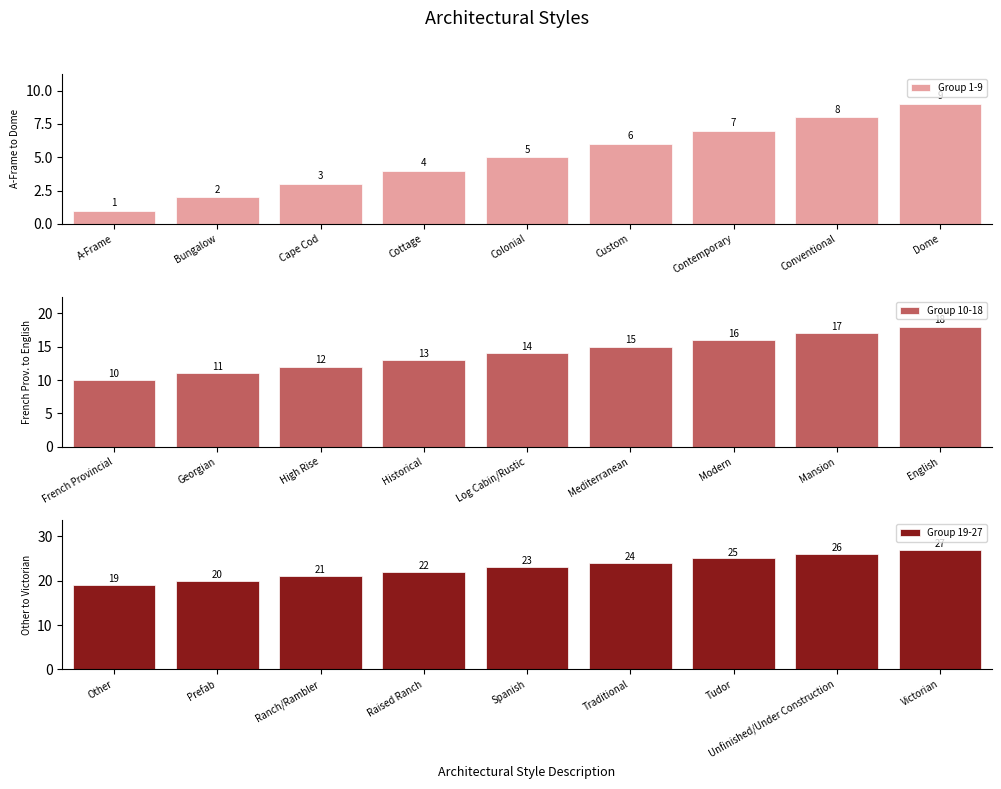

What is the maximum value shown in the chart?

27